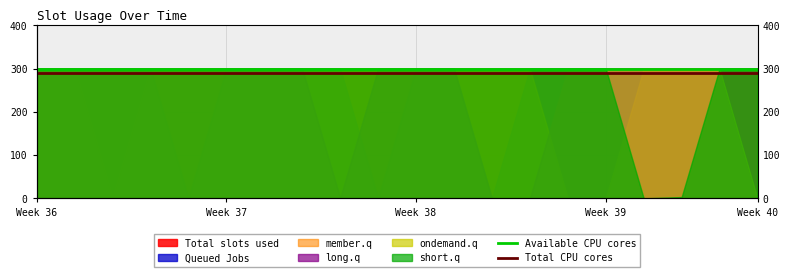

What is the value of the Available CPU cores point at the 1st from the left?

300